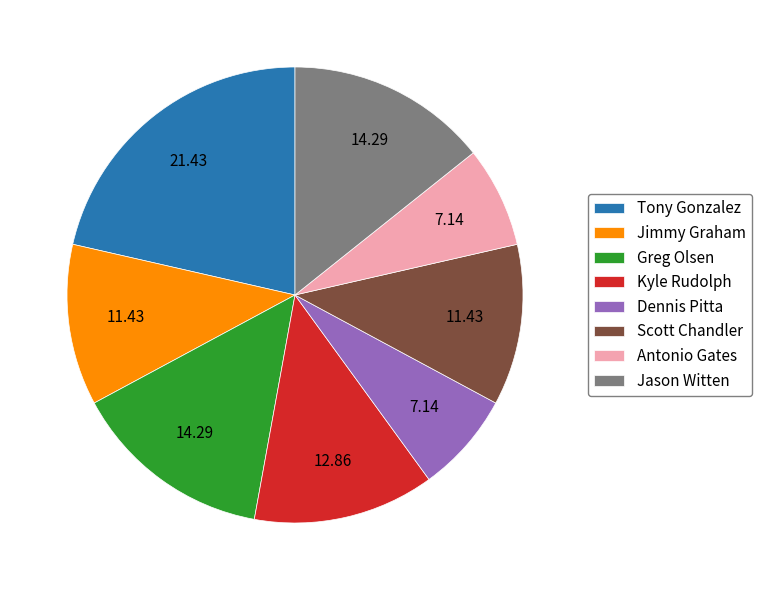

Is there a majority slice in this chart?

No